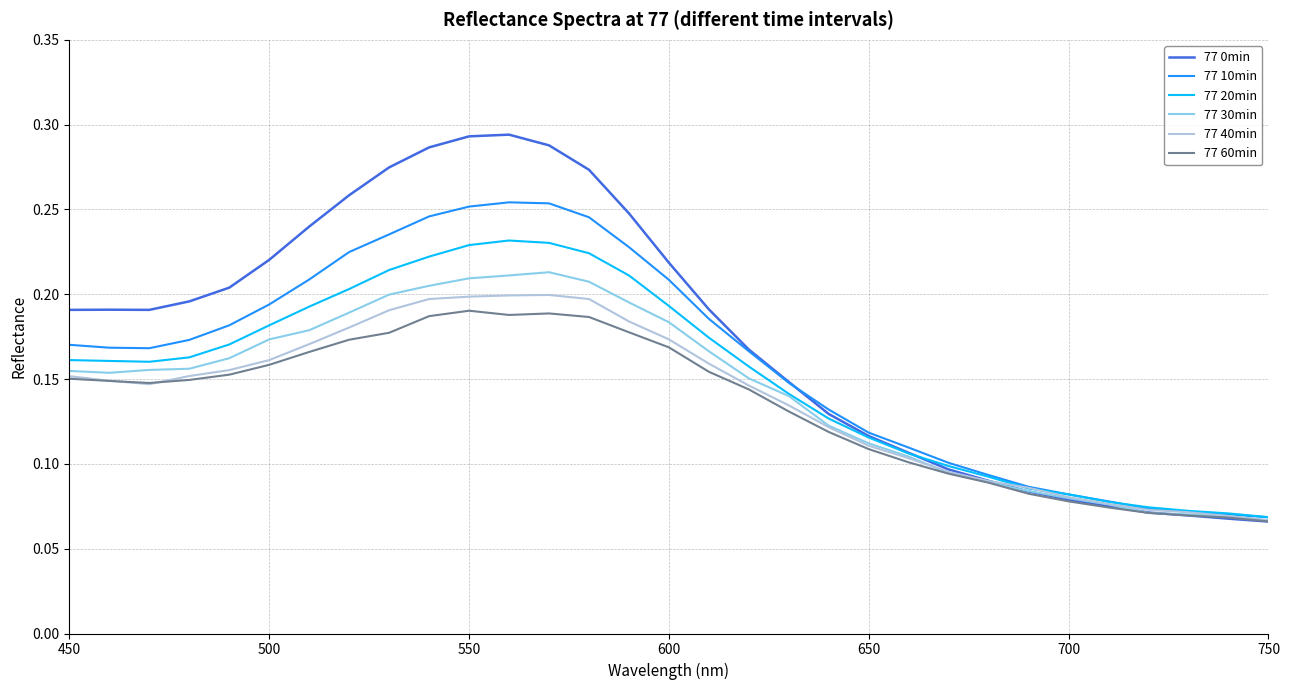

Which series has the largest range (max minus min)?

77 0min